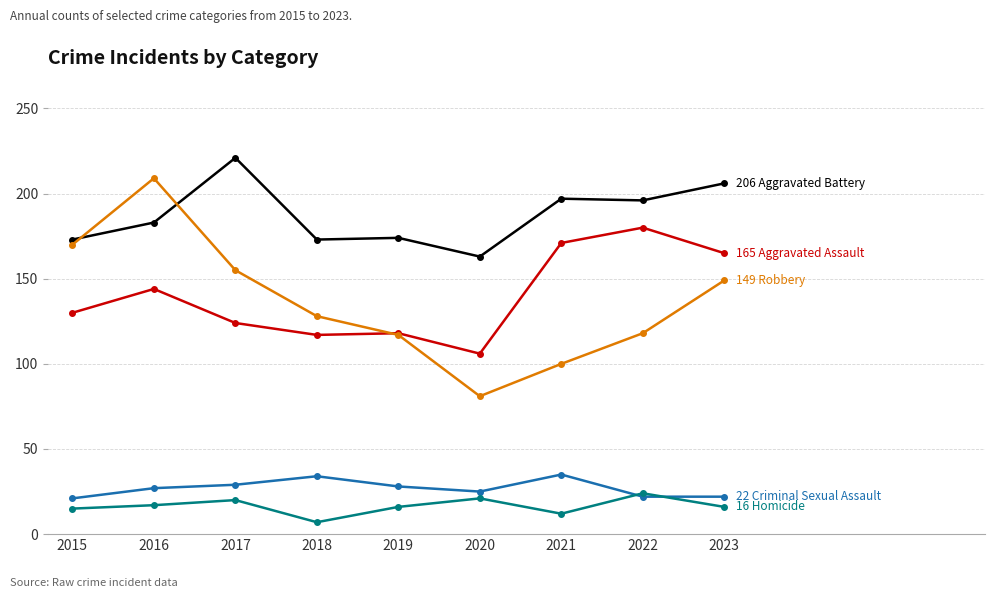

What is the total value across all series at 2021?

515